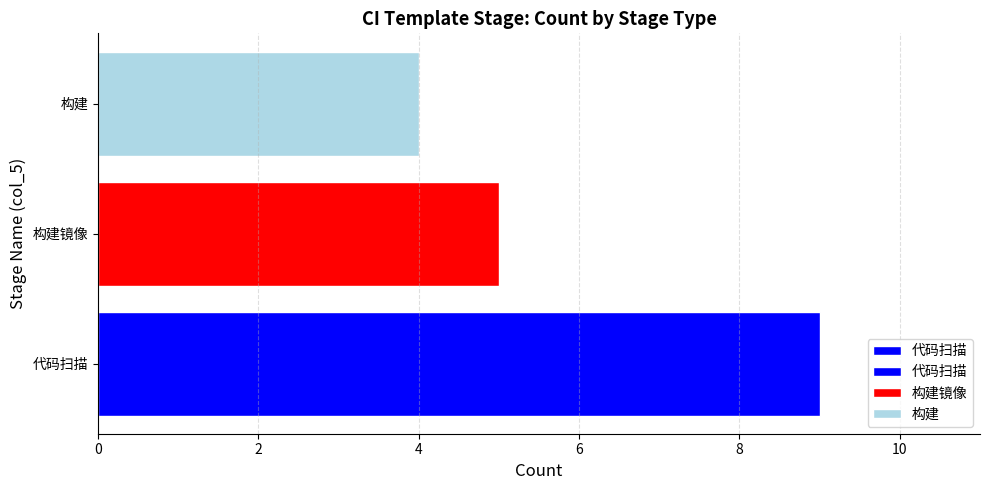

Is it true that the value at 代码扫描 is 9?

True